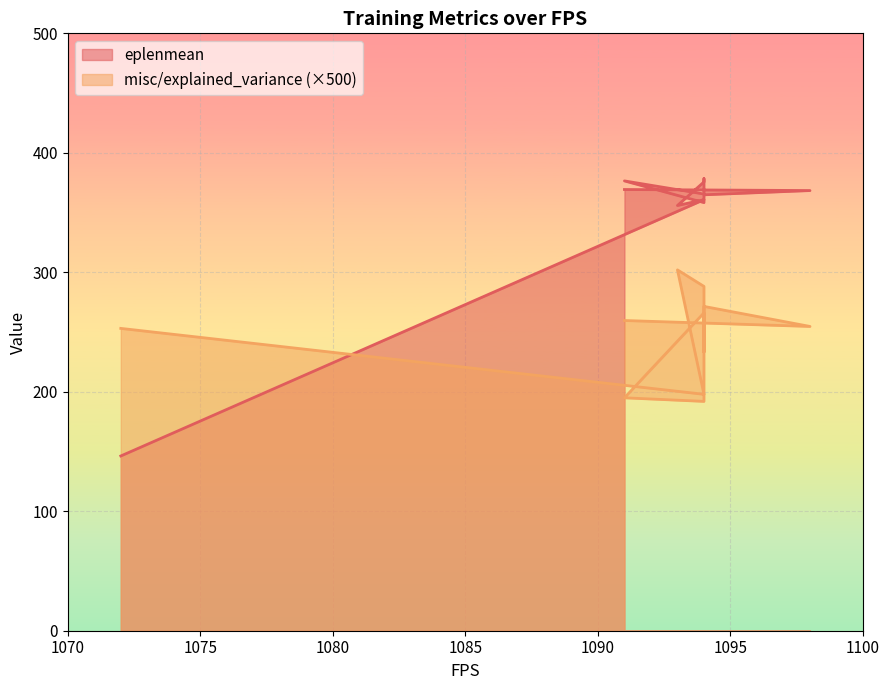

What is the smallest value displayed?

146.2